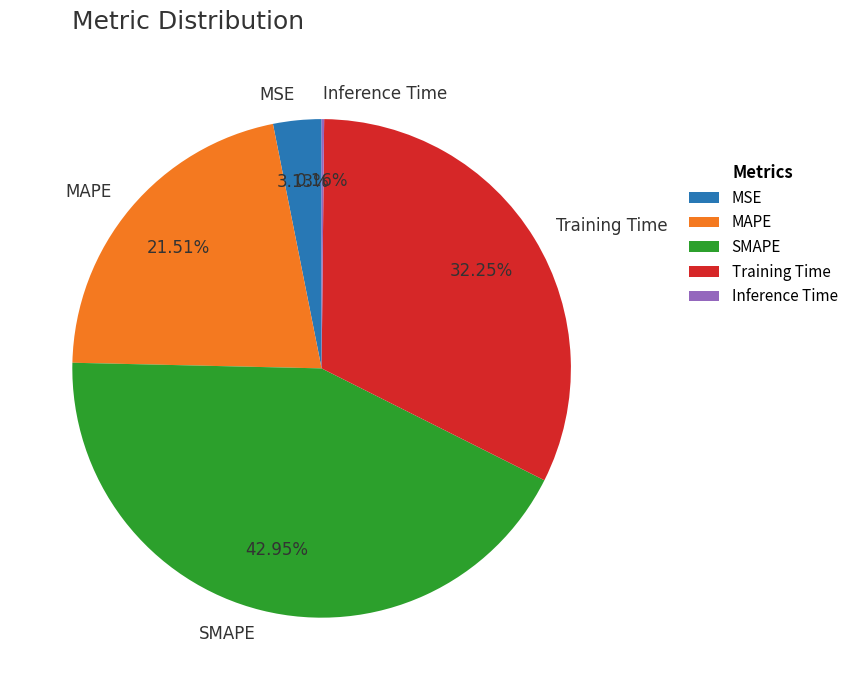

Does MSE represent more than half of the total?

No